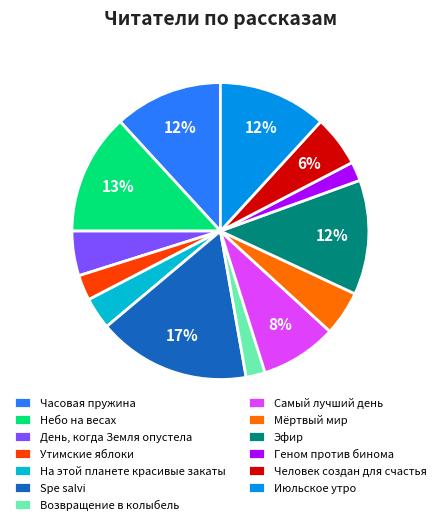

How many slices are in this pie chart?

13